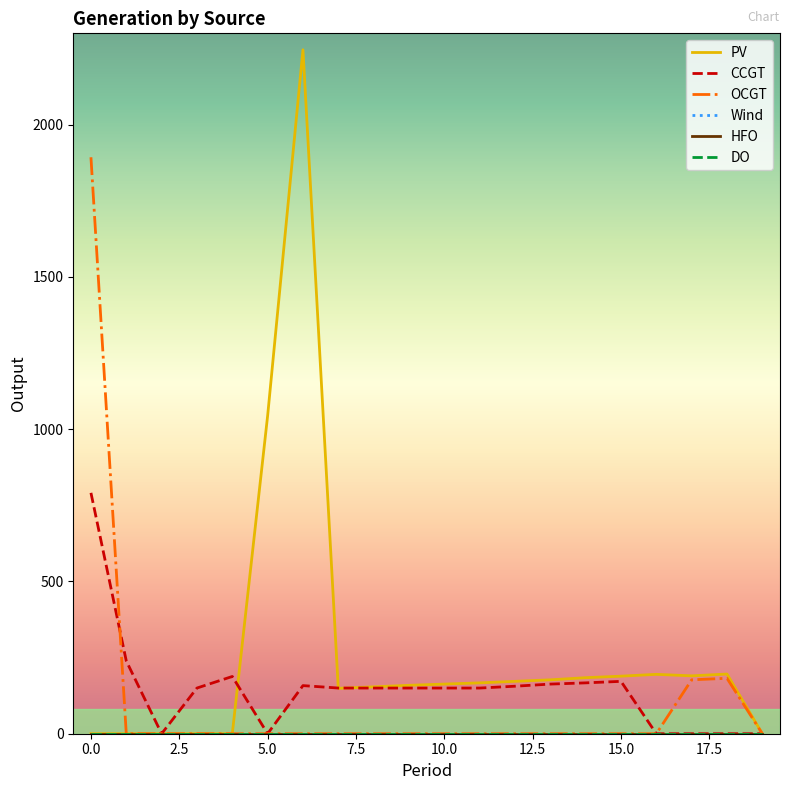

Does the chart have visible grid lines?

No